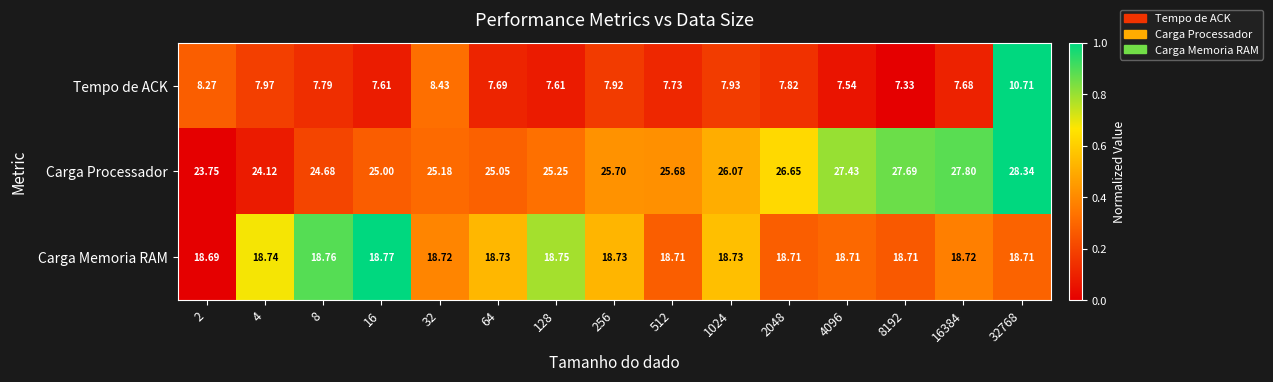

Is the value of Tempo de ACK at 8 greater than the value of Carga Processador at 32?

No